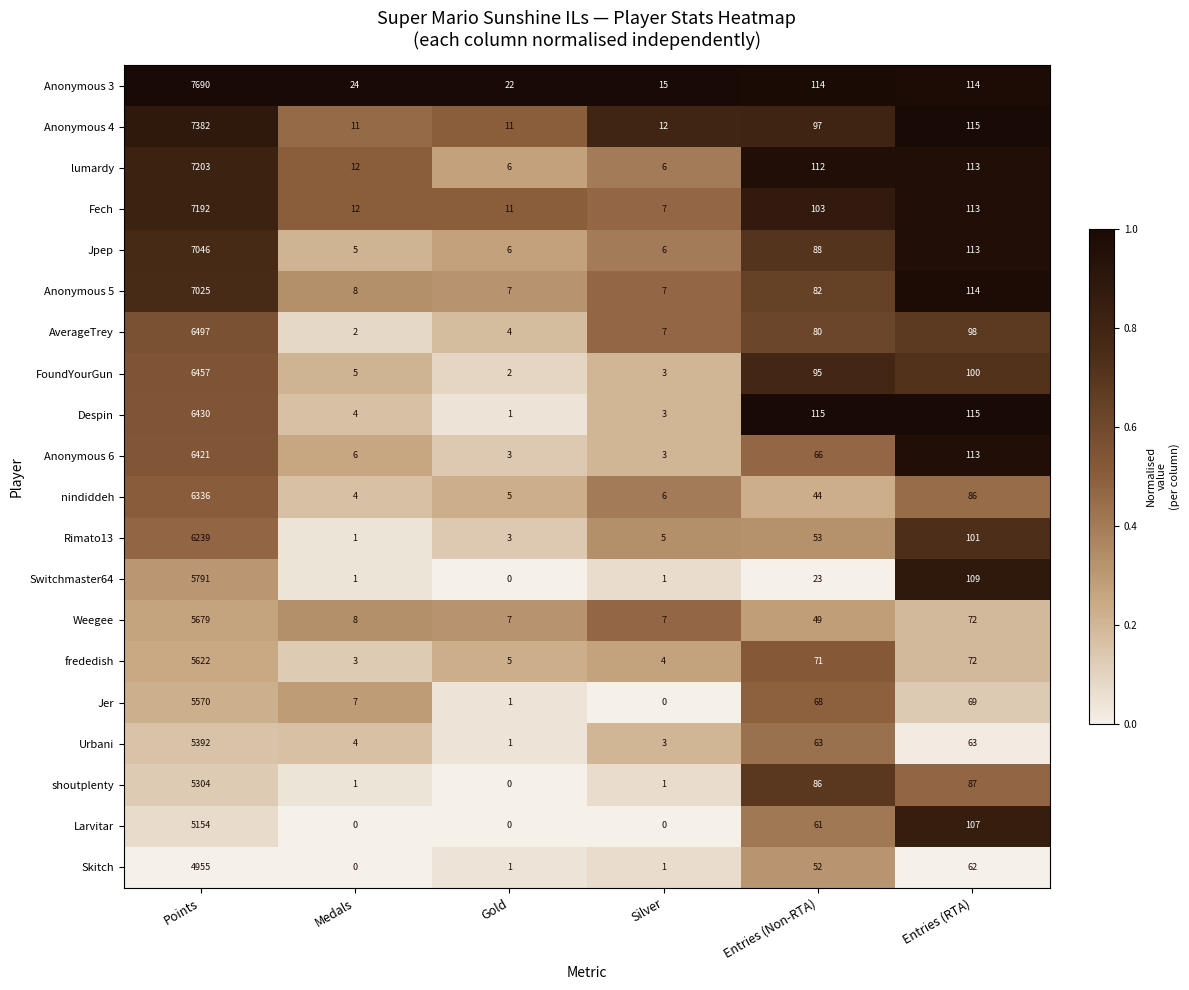

At which category is the sum across all series the highest?

Points